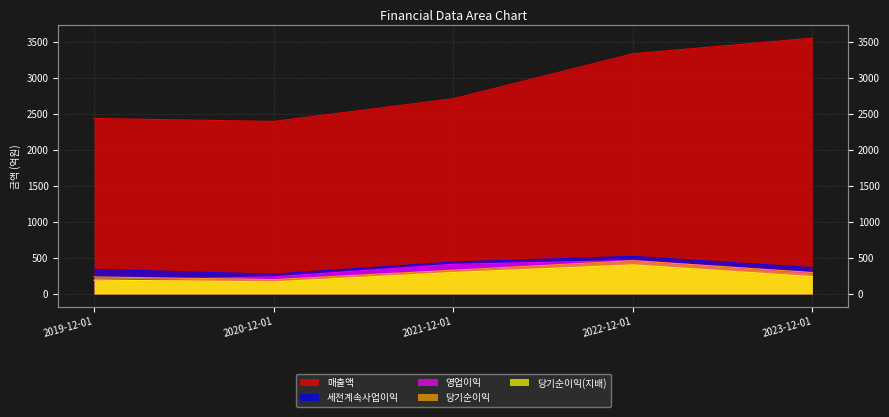

What is the difference between the second highest and minimum values in the 영업이익 series?

224